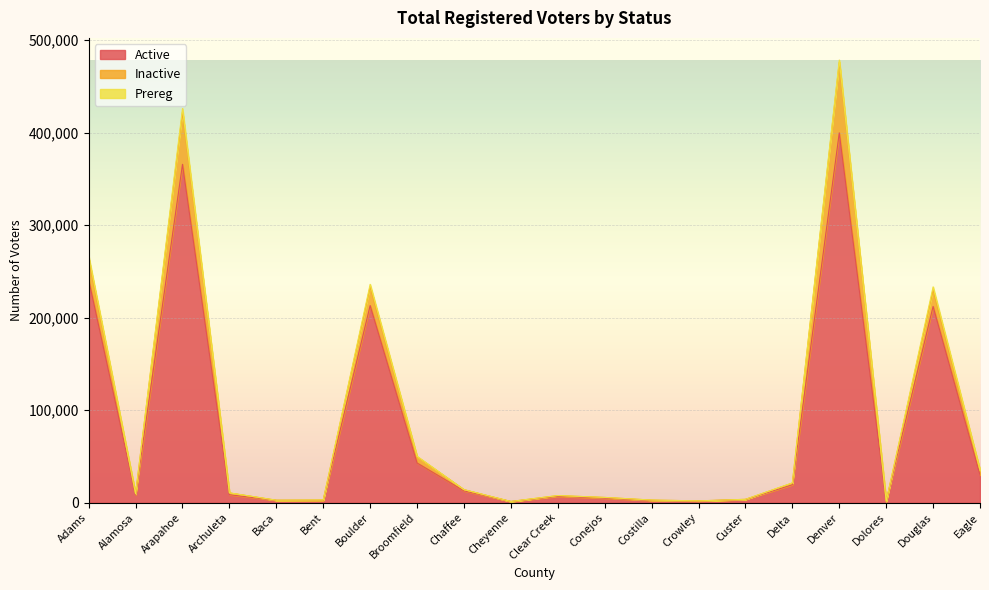

True or false: Prereg and Active intersect in this chart.

False